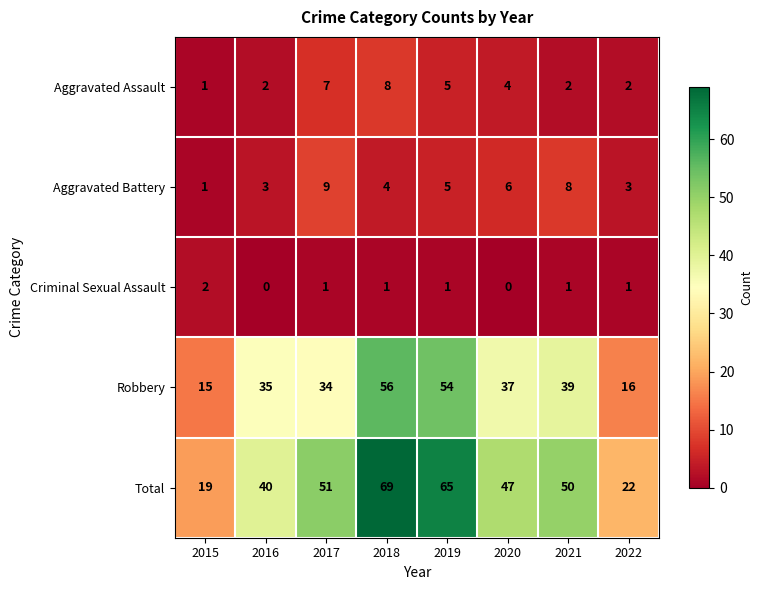

At which category is the sum across all series the highest?

2018